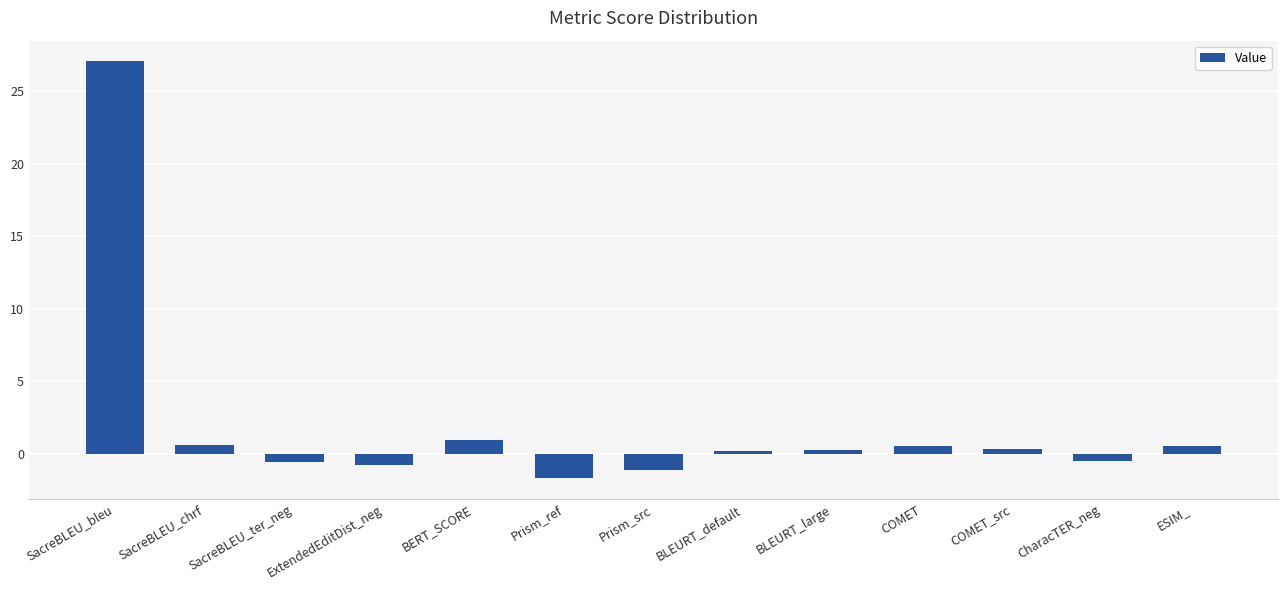

The value at CharacTER_neg is -0.5. True or false?

True